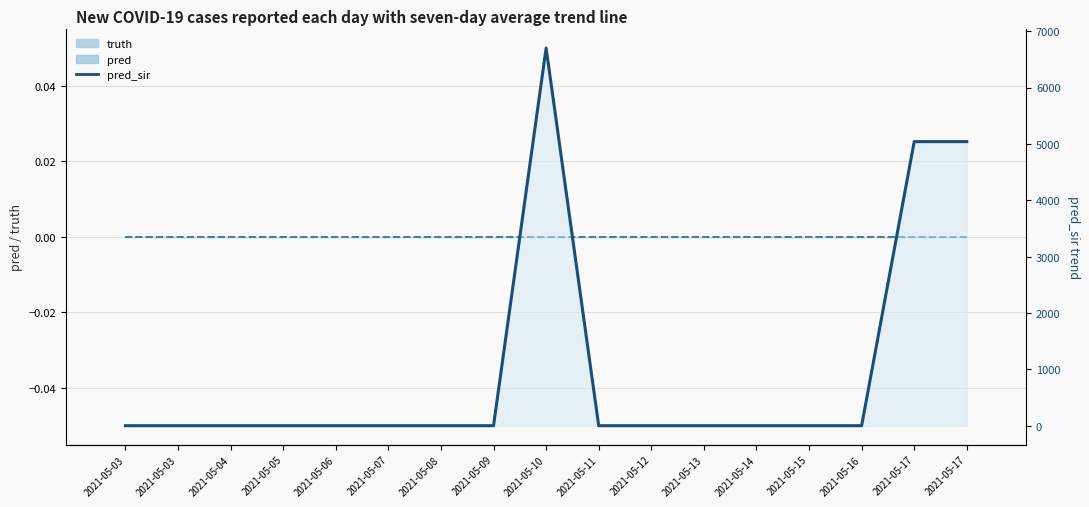

What is the sum of the pred_sir values at 2021-05-10 and 2021-05-14?

6700